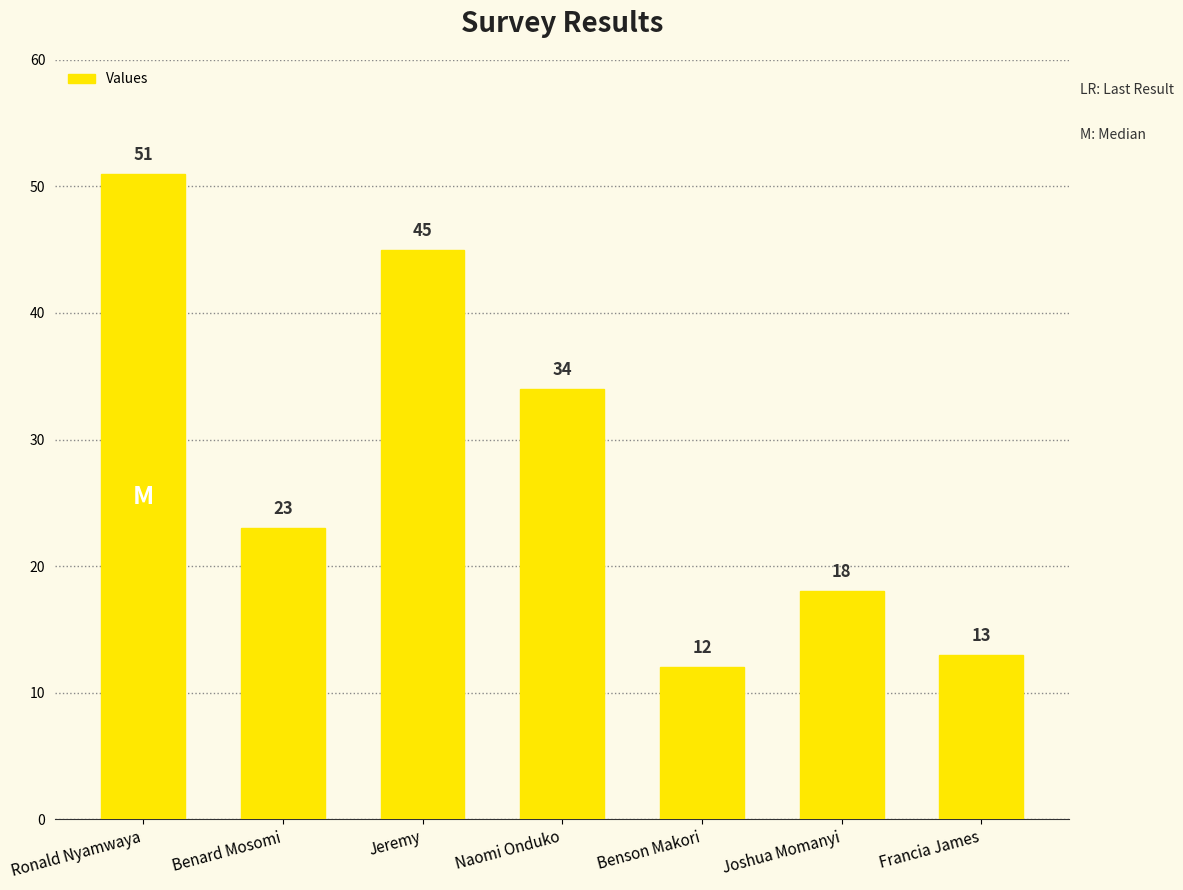

Between Joshua Momanyi and Benson Makori, which is larger?

Joshua Momanyi